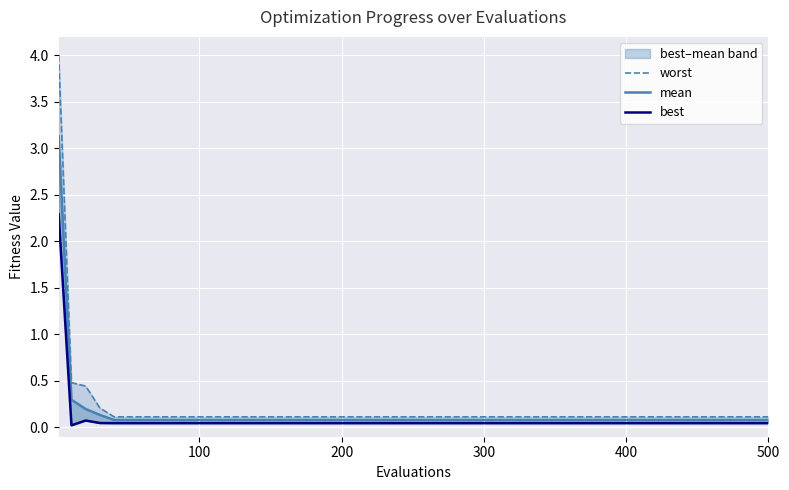

True or false: best and mean cross at least once.

False